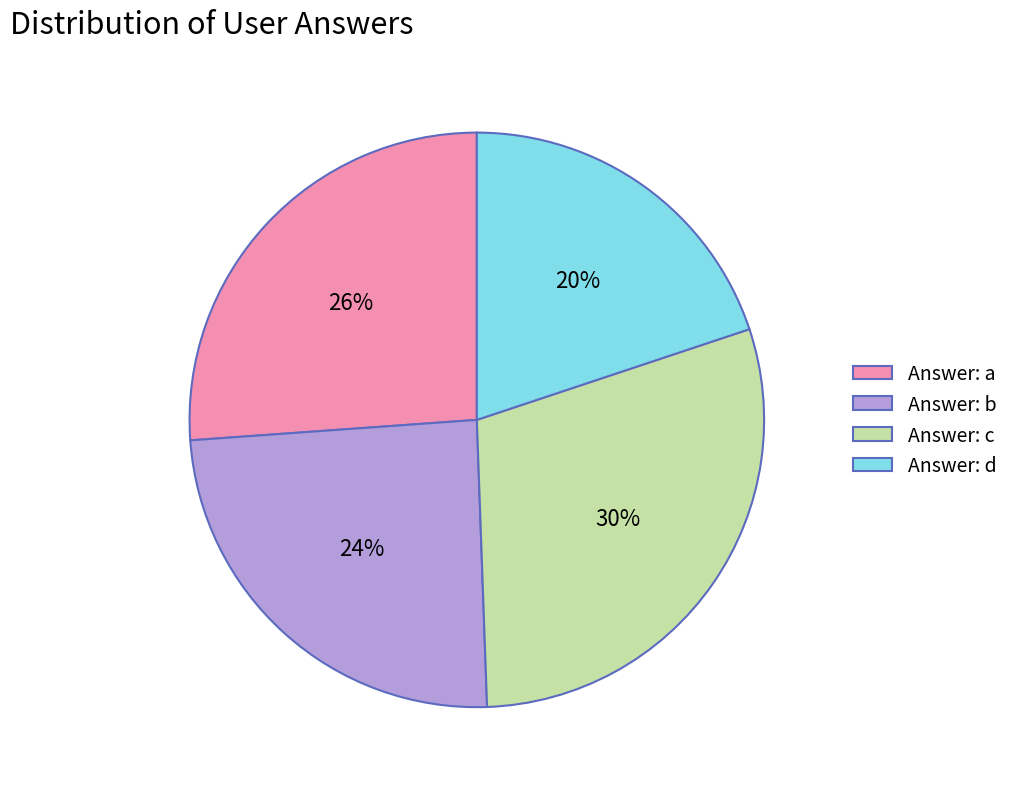

How many segments does this pie chart have?

4